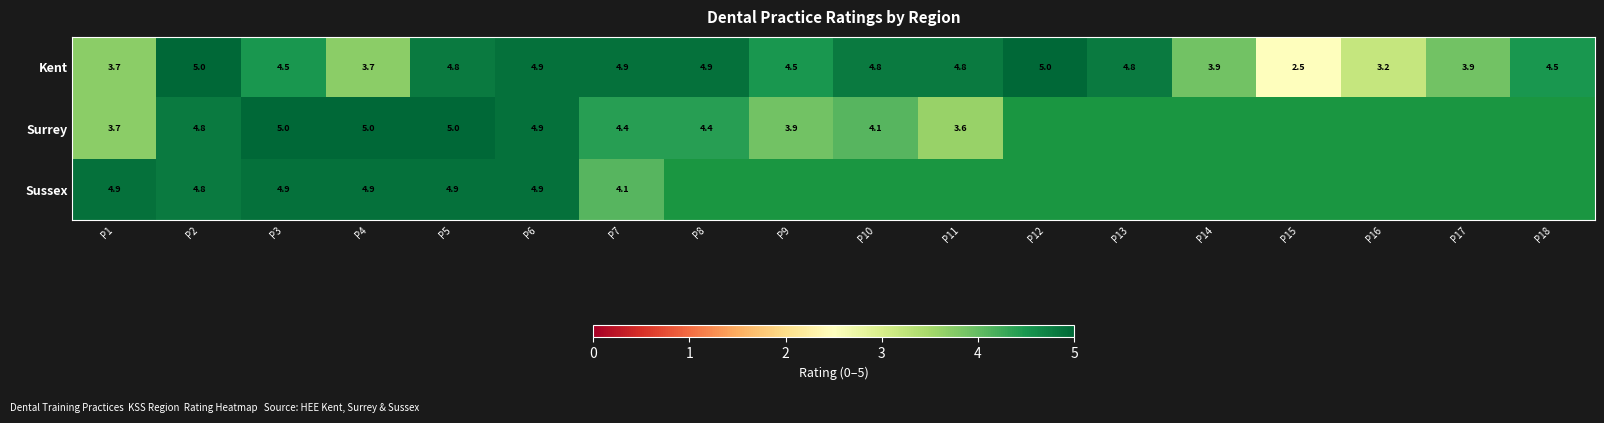

Is it true that Kent equals 8.2 at P10?

False